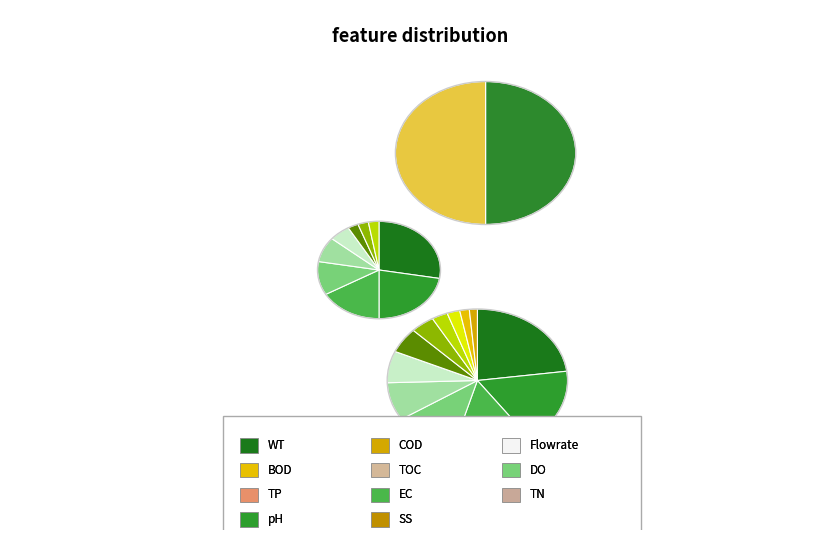

What is the total percentage of 30 and 28?

10.6%